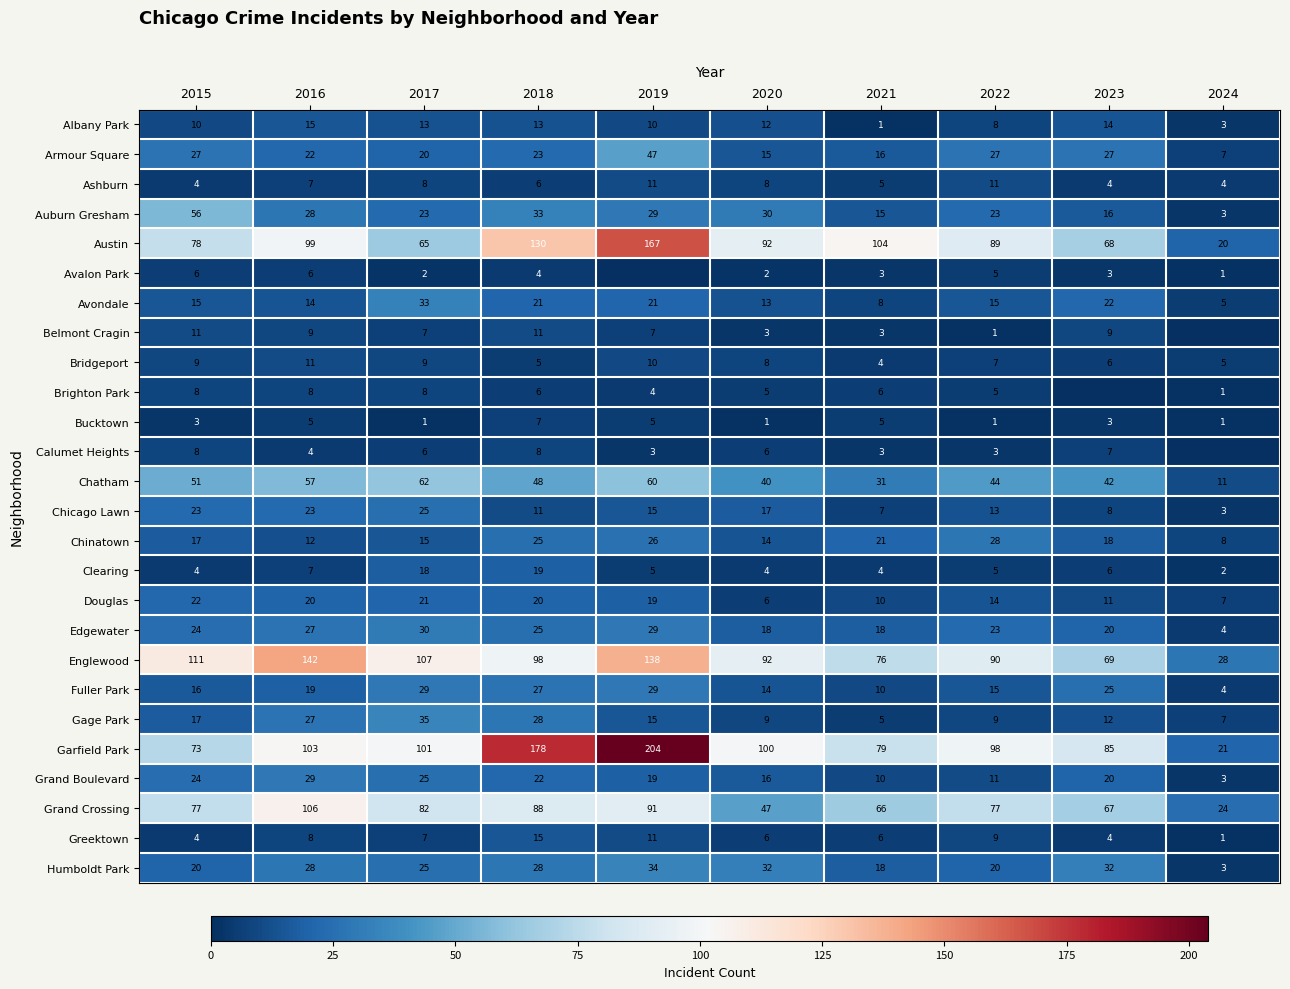

The Greektown series shows 1 at 2024. True or false?

True